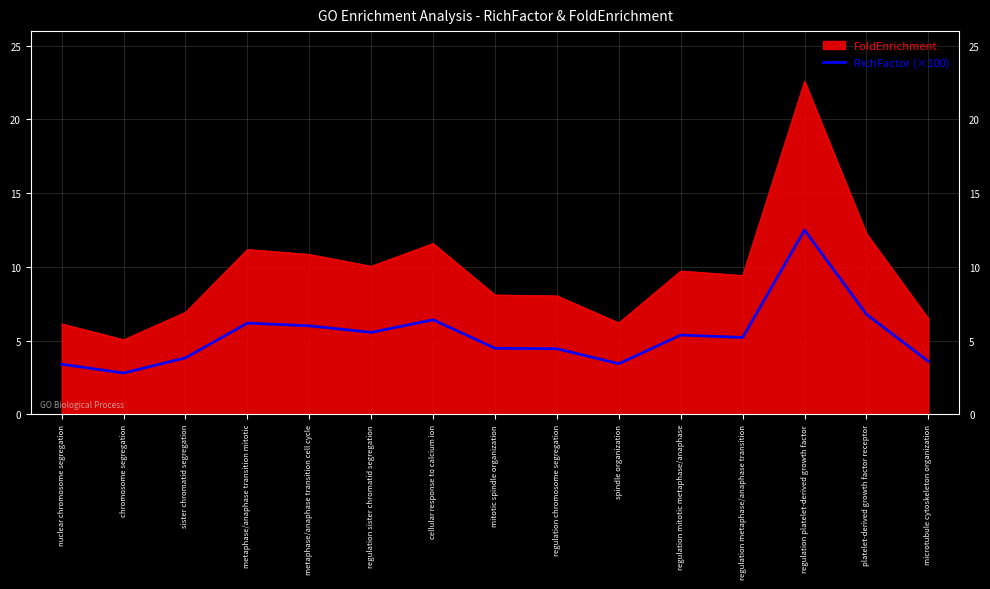

List the series in order of their peak value, lowest first.

RichFactor (×100), FoldEnrichment